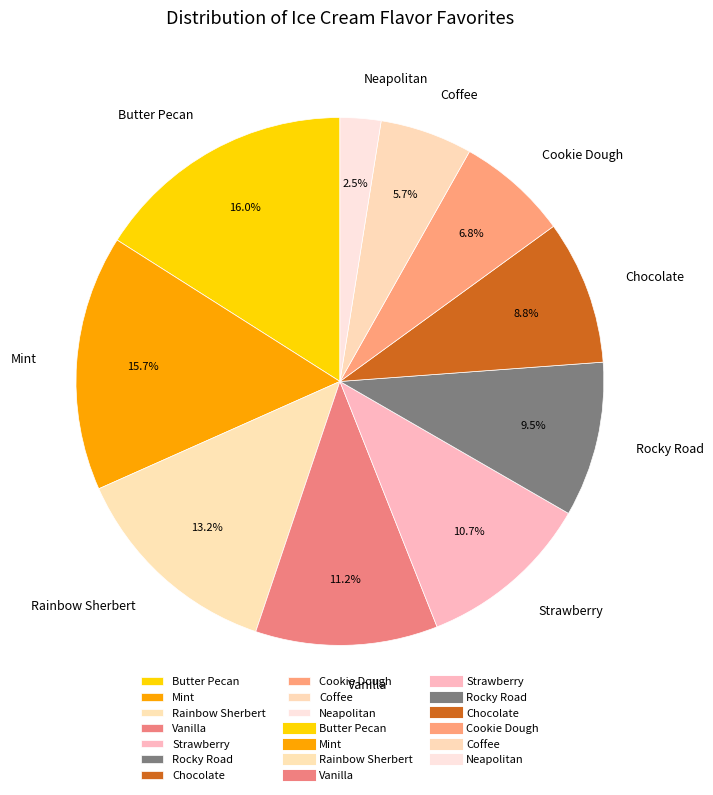

To the nearest percent, what percentage of the pie is Vanilla?

11%